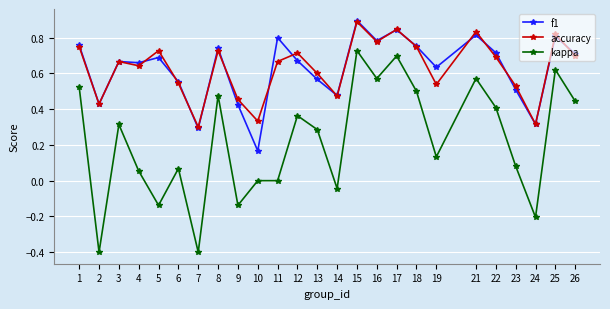

Which label corresponds to the largest value in the chart?

15